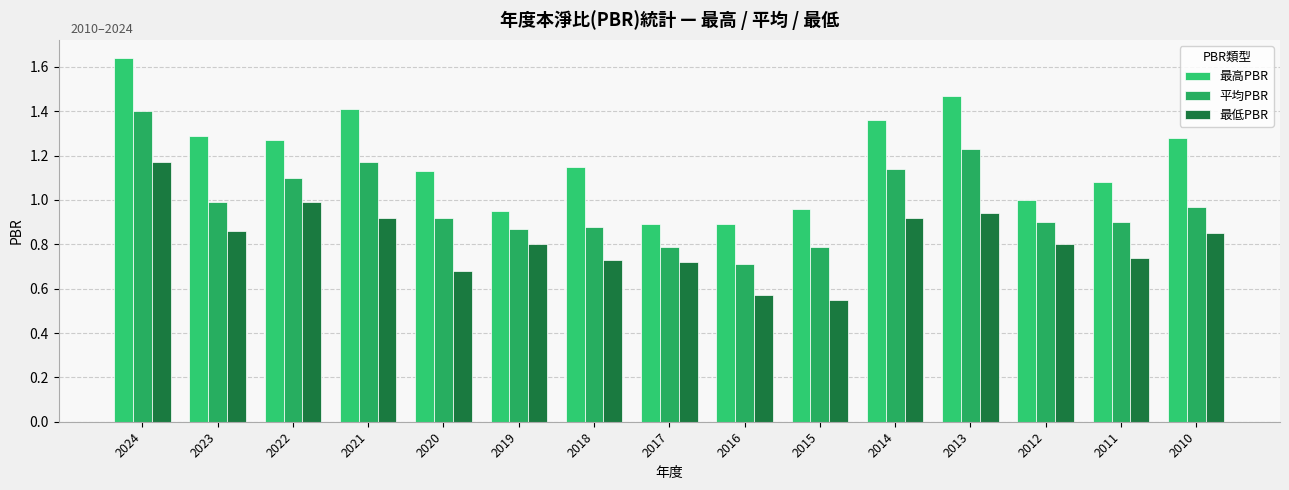

How many categories are shown in the chart?

15